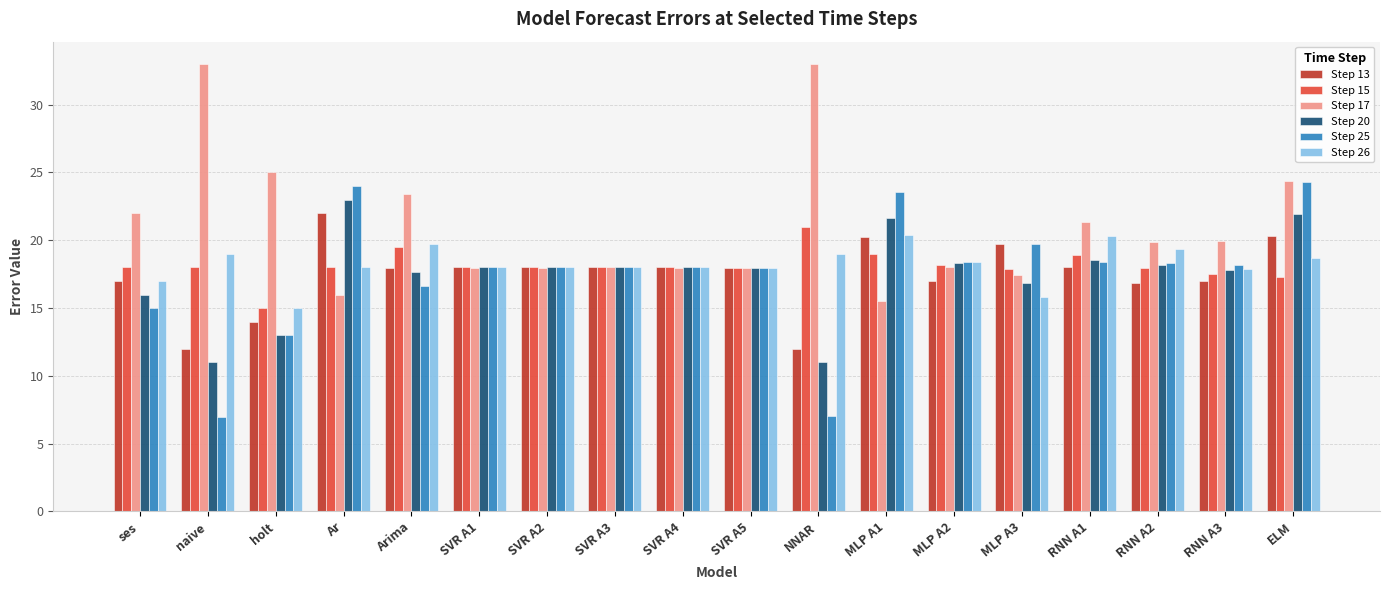

Is the value of Step 17 at holt greater than the value of Step 26 at SVR A1?

Yes